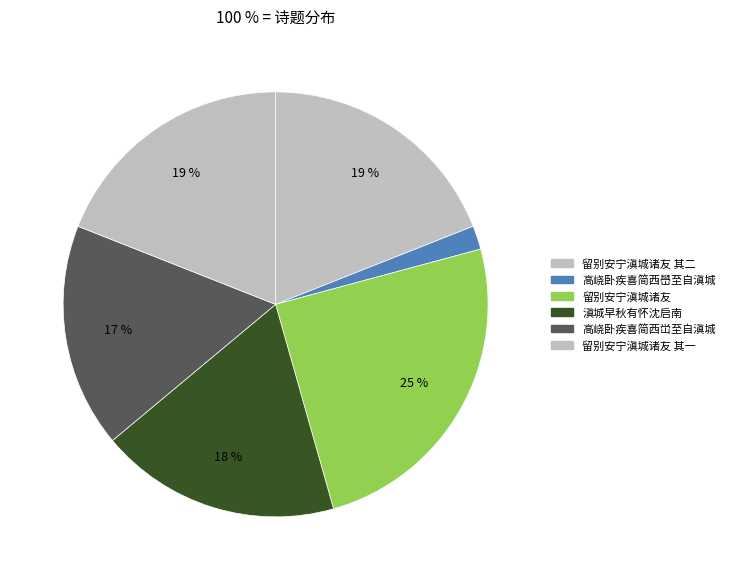

Which has a higher value, 留别安宁滇城诸友 其二 or 留别安宁滇城诸友 其一?

留别安宁滇城诸友 其二